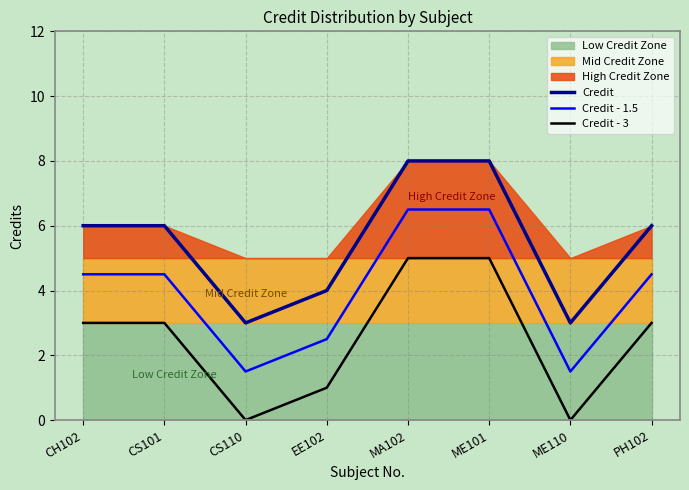

List the series in order of their overall mean, highest first.

Credit, Credit - 1.5, Credit - 3